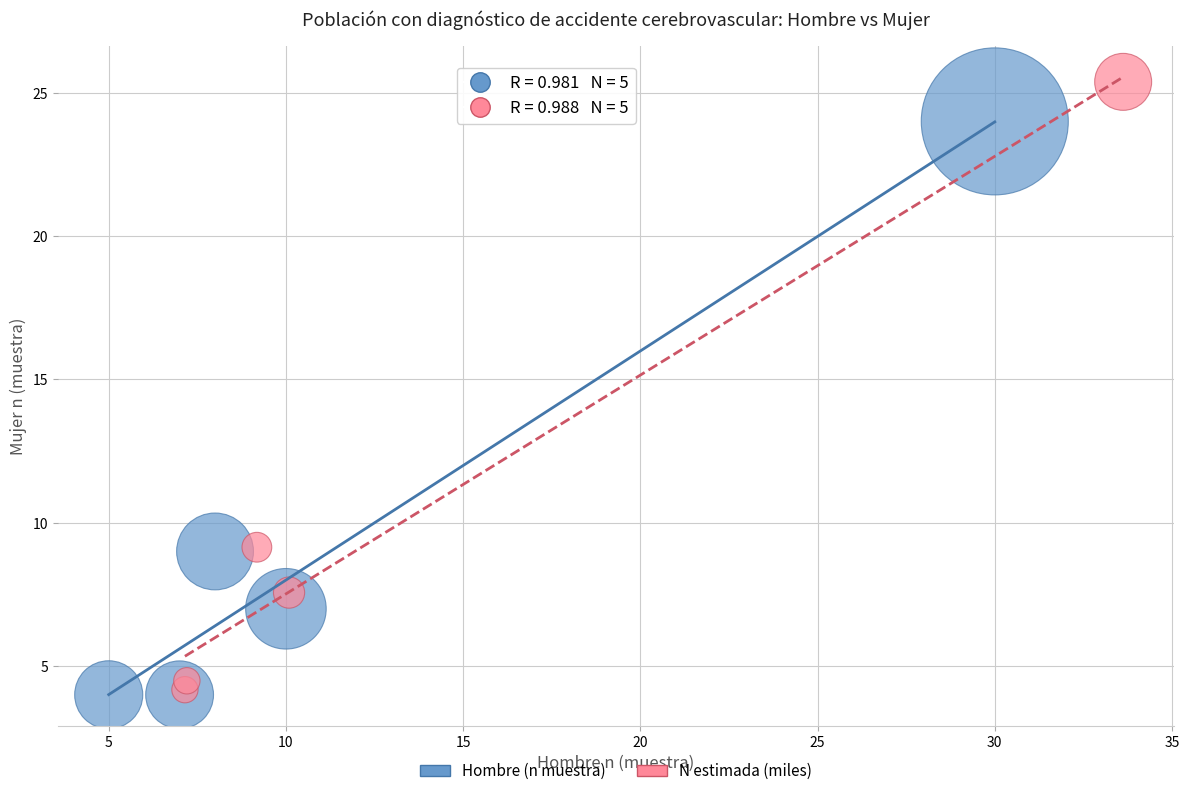

Which series reaches the maximum Y coordinate?

N estimada (miles)